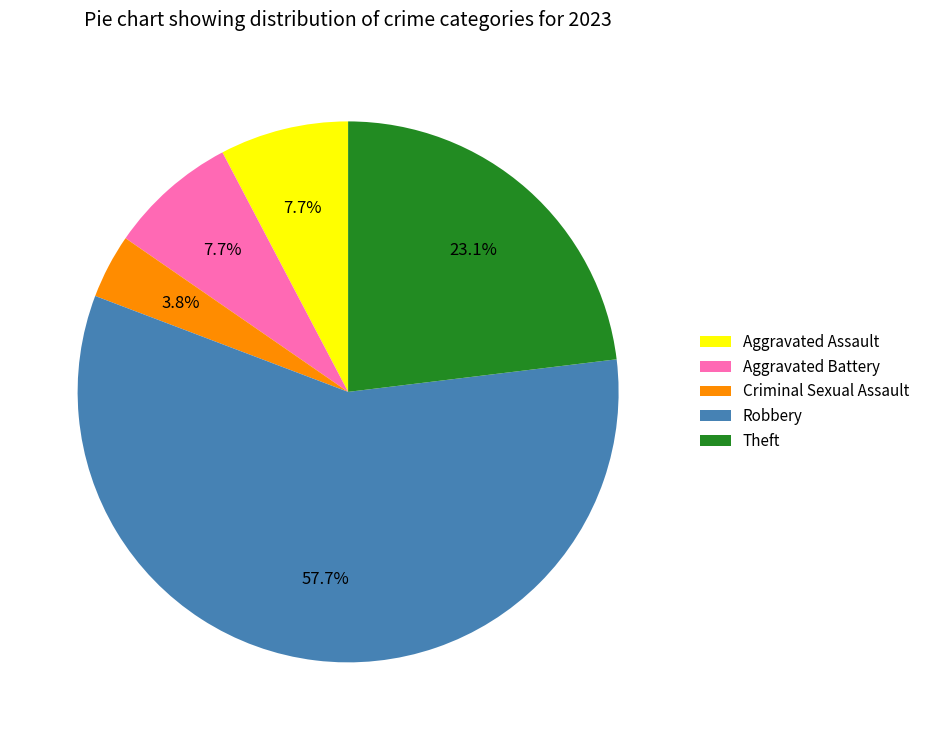

To the nearest percent, what is the difference between the largest and smallest slice percentages?

54%